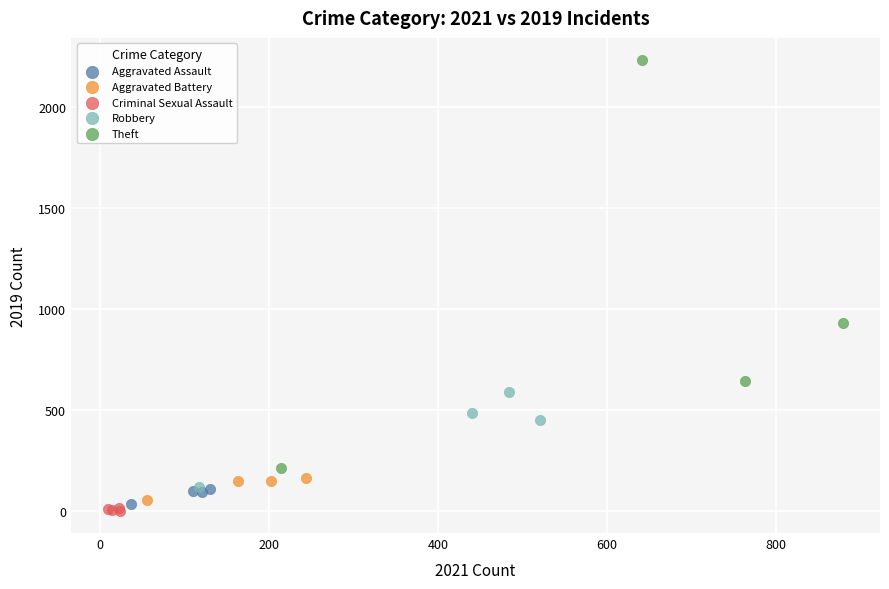

Which series contains the lowest Y value?

Criminal Sexual Assault